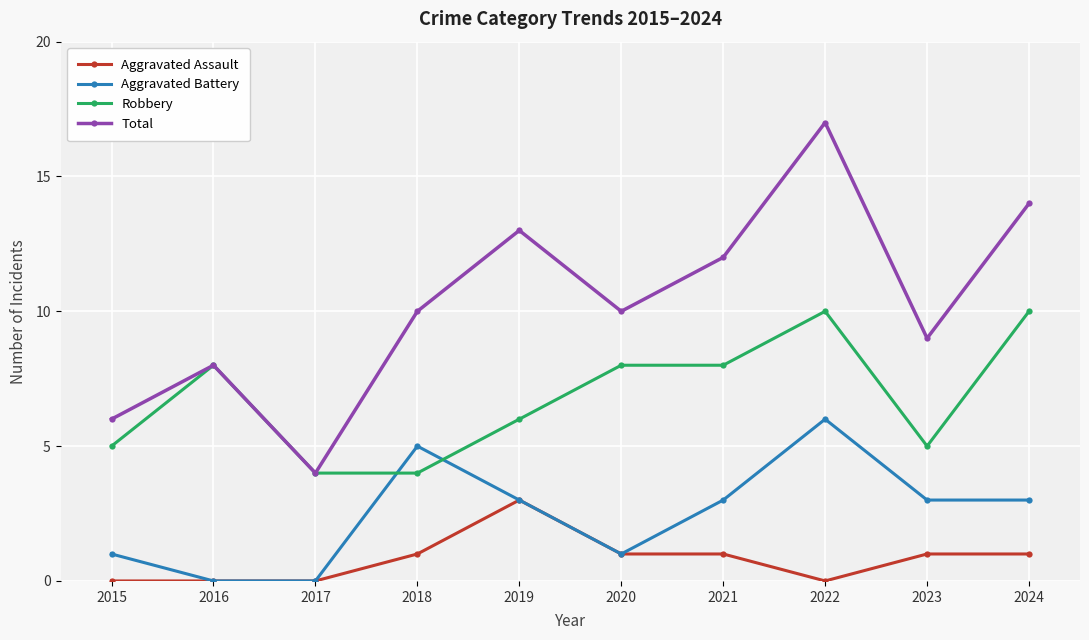

Which series has the widest spread of values?

Total